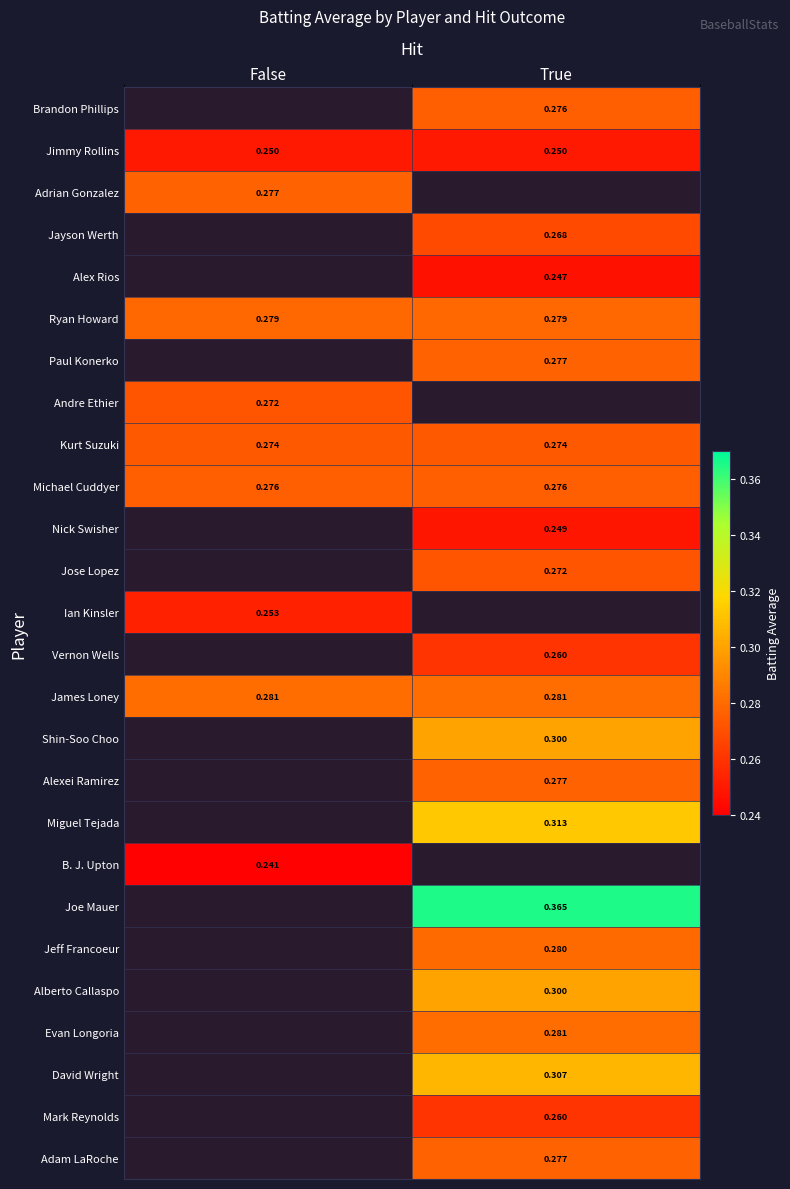

Read the Adam LaRoche value at True.

0.3